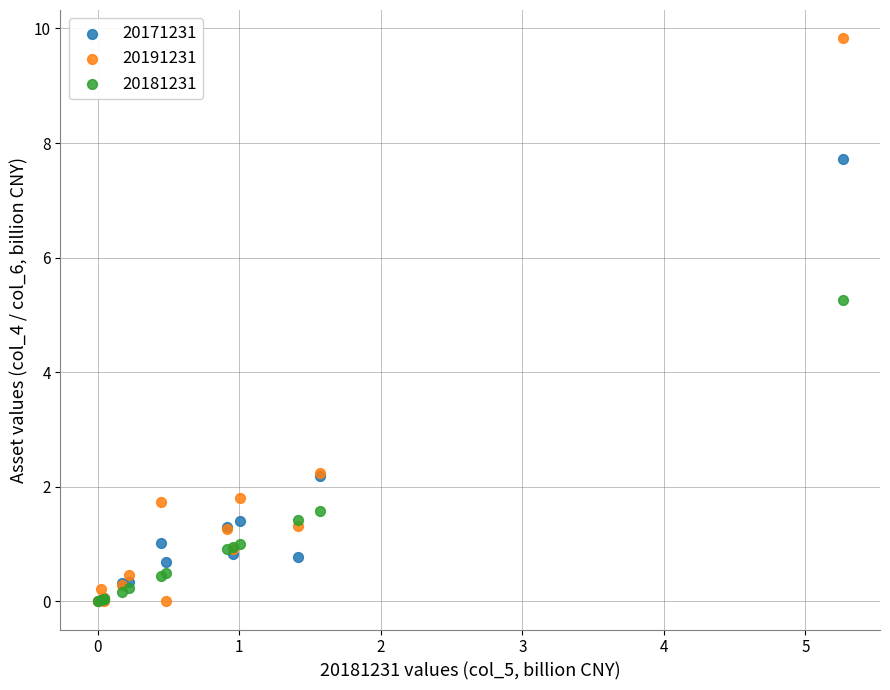

What are all the series names shown in the legend?

20171231, 20191231, 20181231